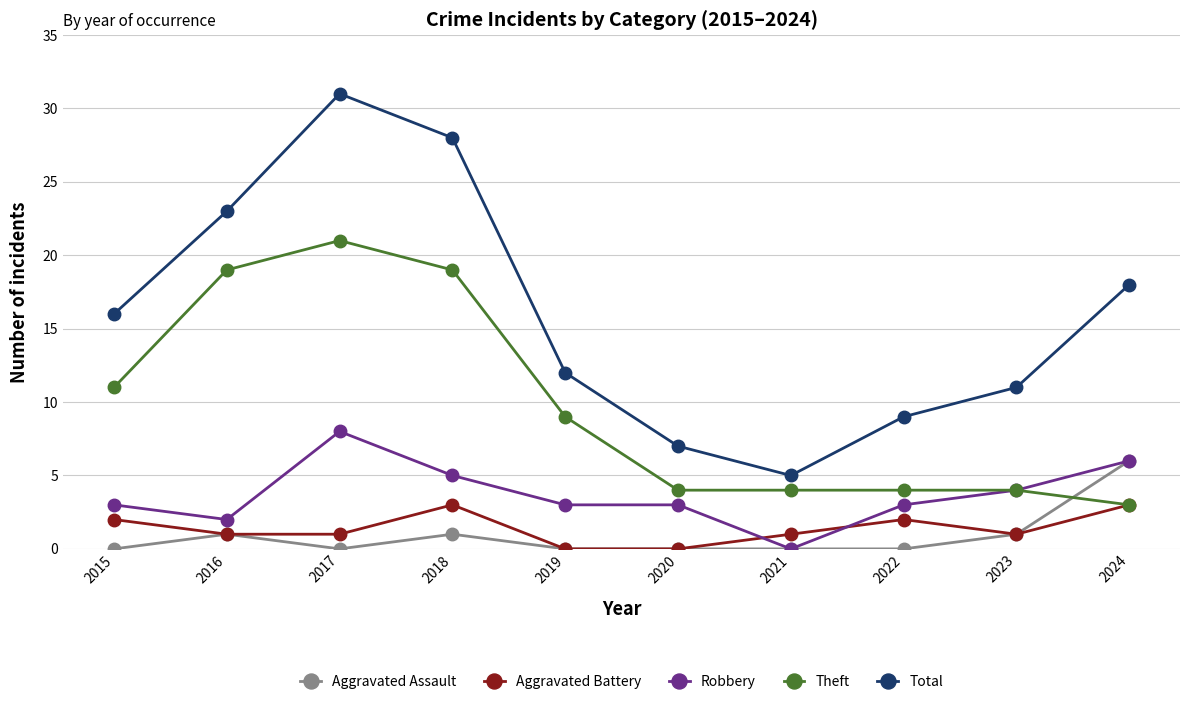

True or false: Total and Aggravated Battery cross at least once.

False